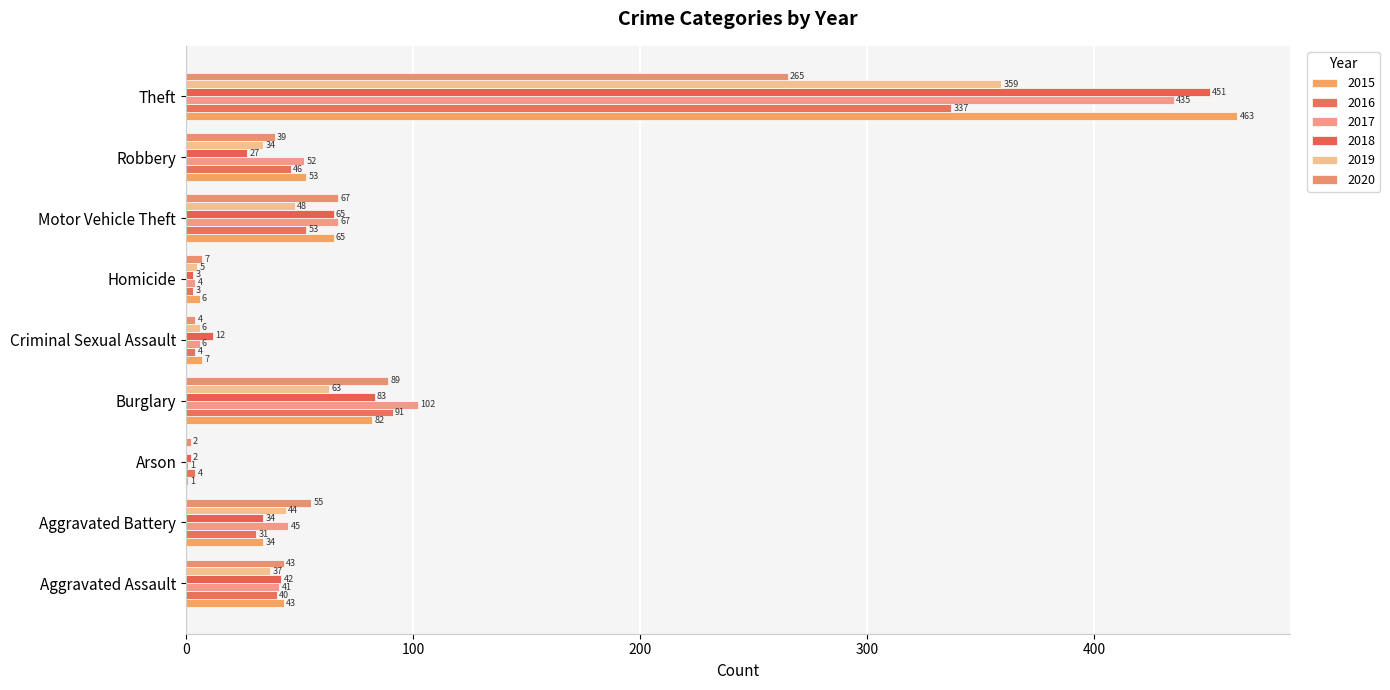

Which series has the largest total across all categories?

2015